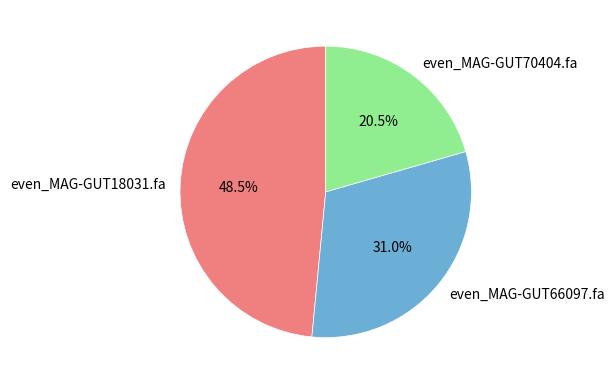

Is there a majority slice in this chart?

No